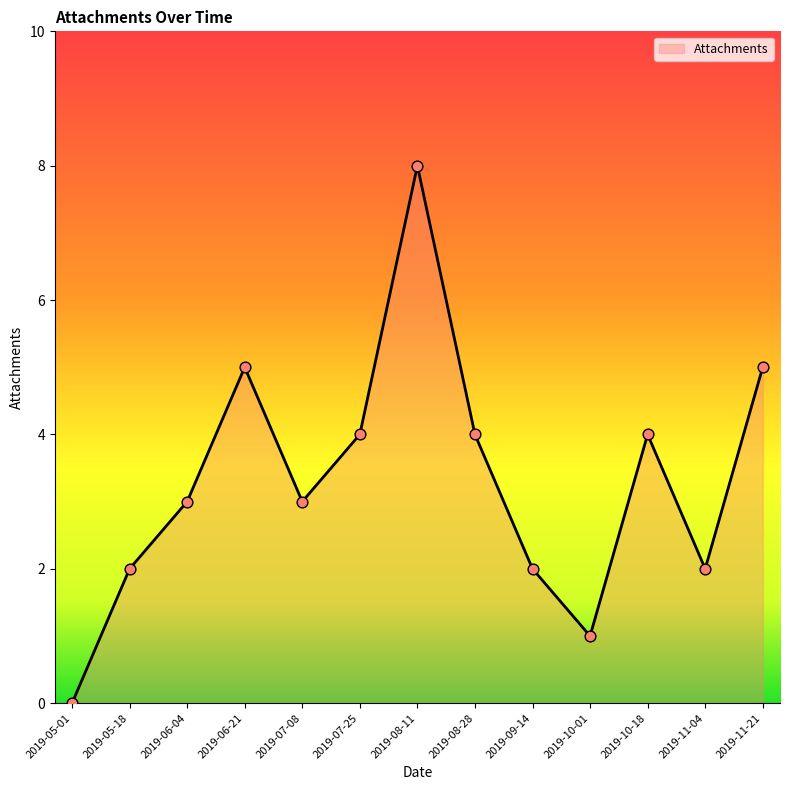

What is the change in value from 2019-08-11 to 2019-10-01?

-7